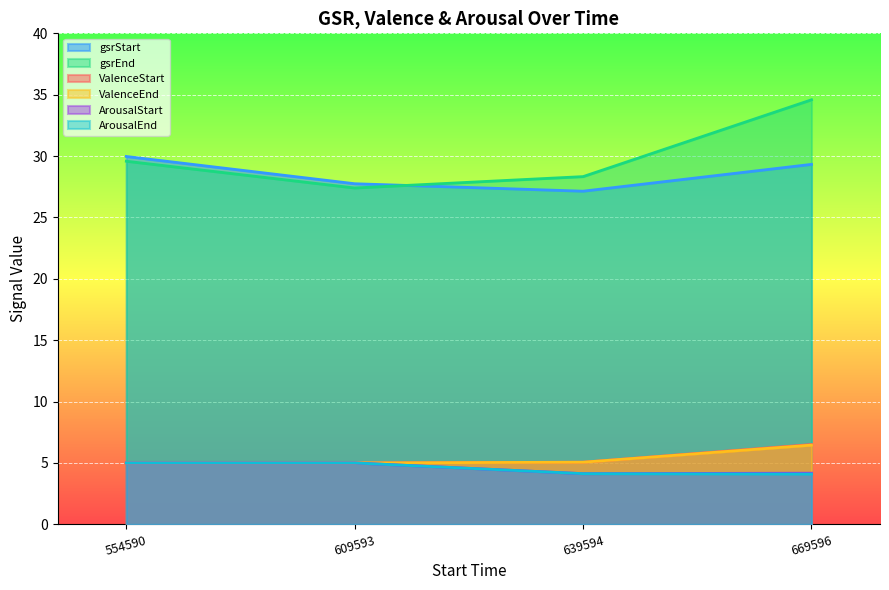

Is the value of ArousalEnd at 609593 greater than the value of ValenceEnd at 639594?

No